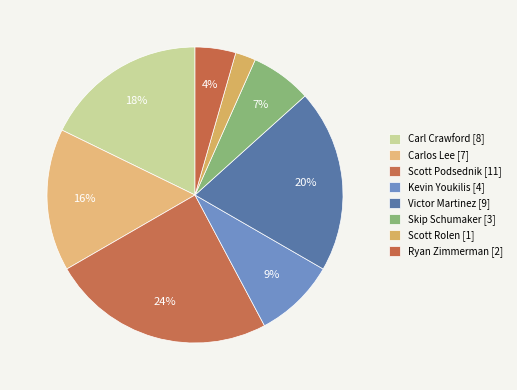

To the nearest percent, what is the average slice percentage?

12%